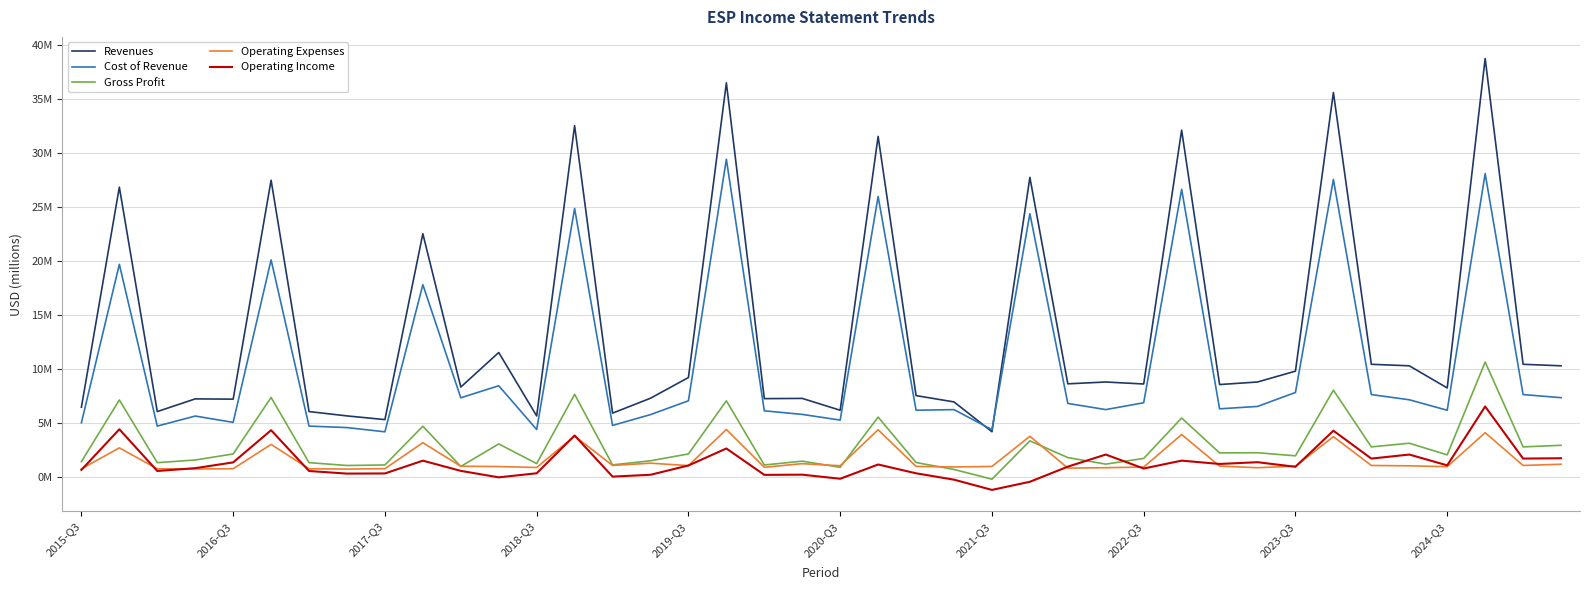

What are all the series names shown in the legend?

Revenues, Cost of Revenue, Gross Profit, Operating Expenses, Operating Income